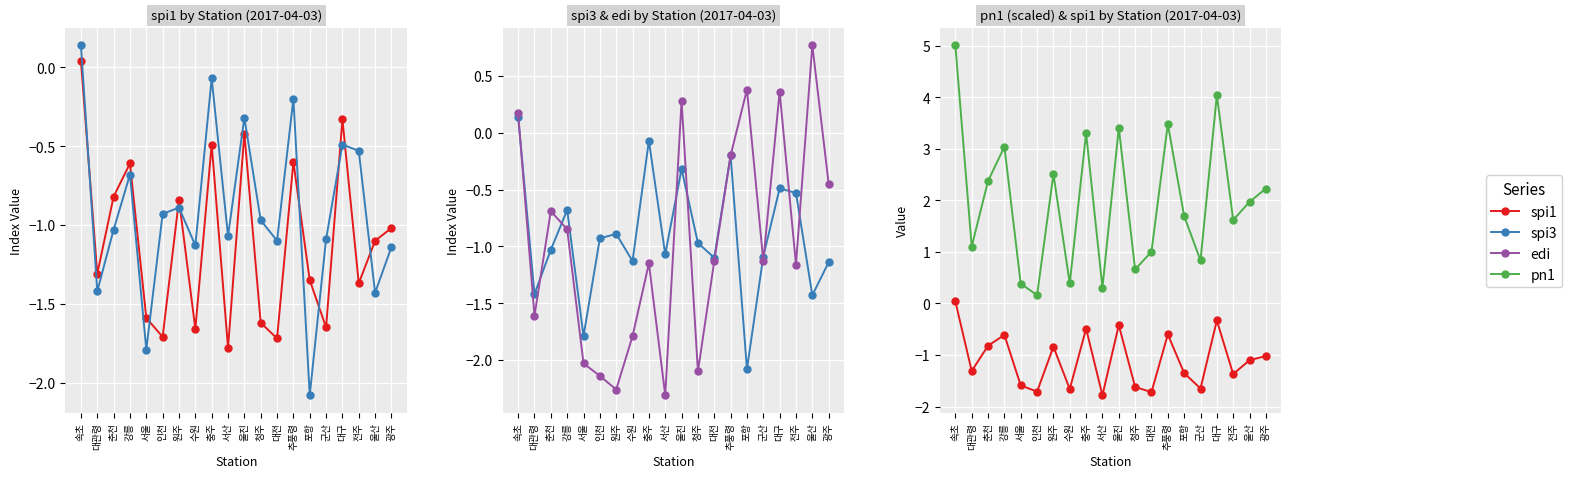

Rank the series by their maximum value, from lowest to highest.

spi1, spi3, edi, pn1